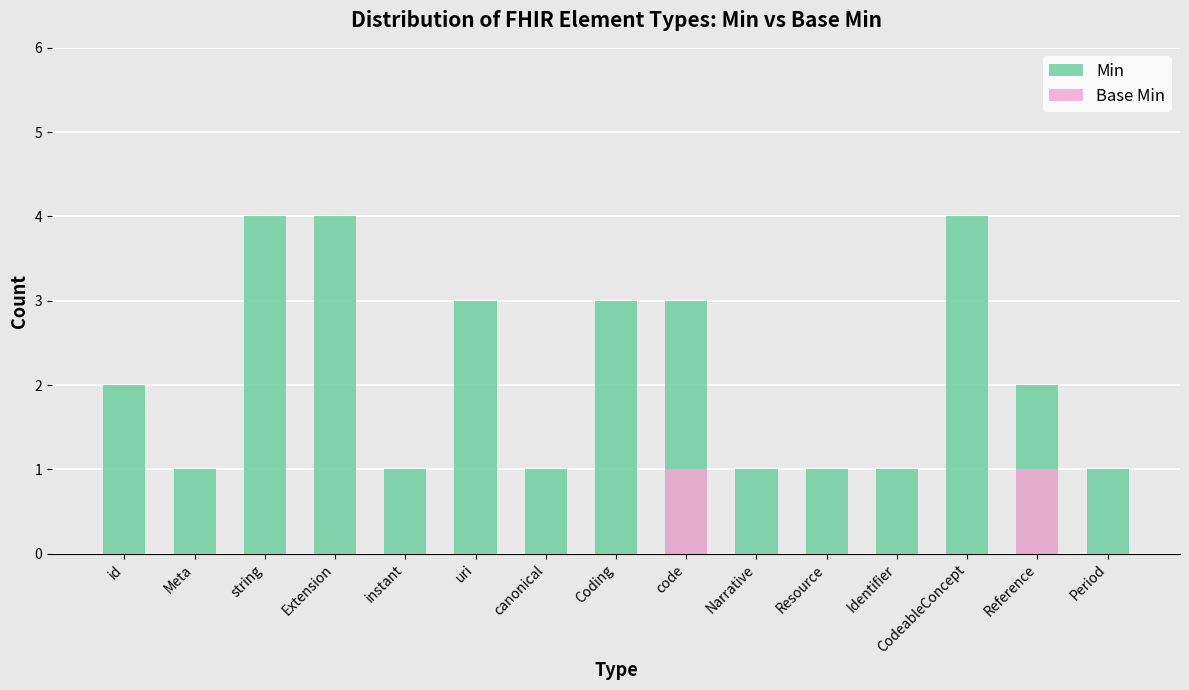

Reading left to right, list all the values displayed in this chart.

Min: 2	1	4	4	1	3	1	3	3	1	1	1	4	2	1
Base Min: 0	0	0	0	0	0	0	0	1	0	0	0	0	1	0